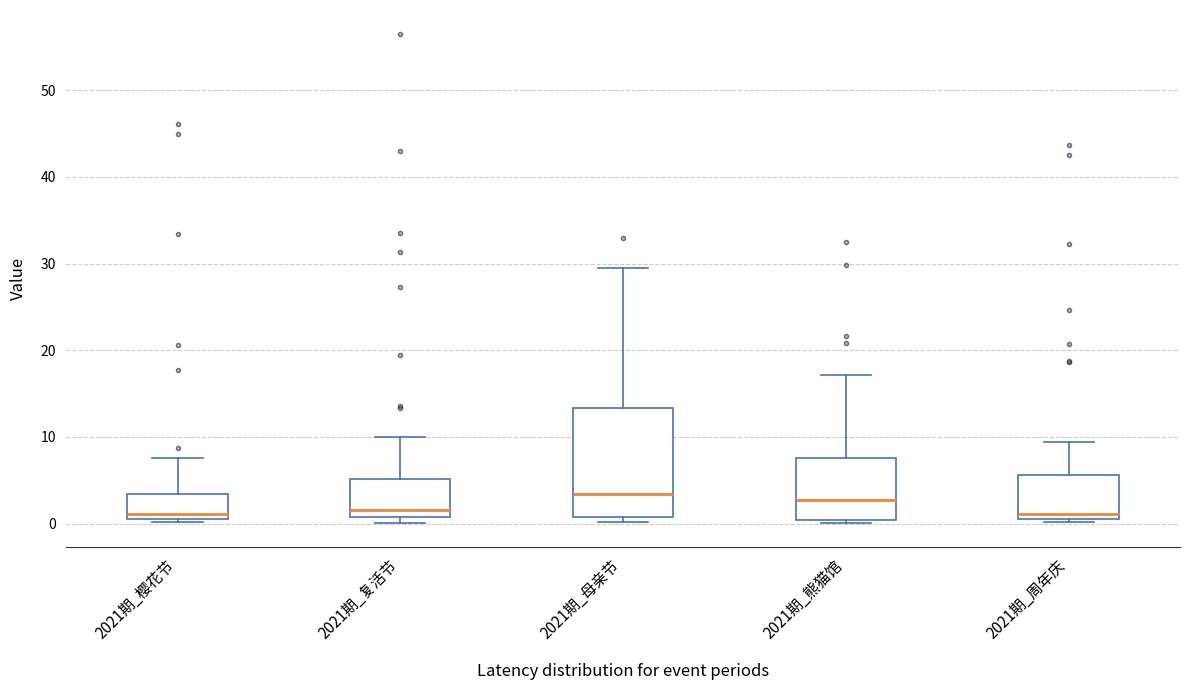

Where is the lower edge of the box for 2021期_复活节 on the y-axis? The values are not printed on the chart, so give them approximately, as read against the axis.

1